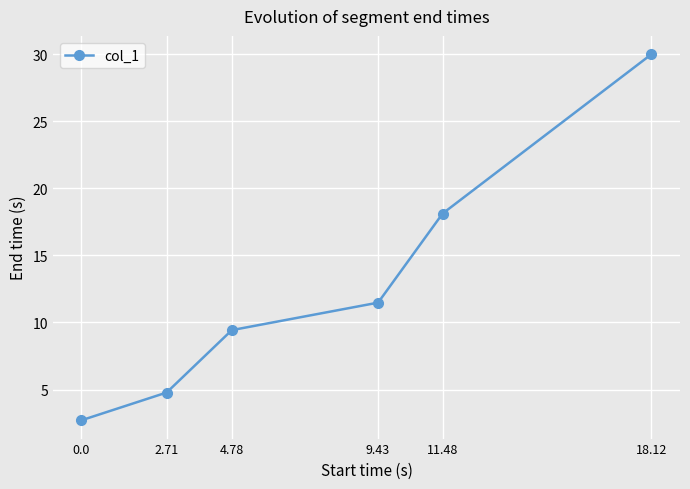

Rank the categories by value from lowest to highest.

0.0, 2.71, 4.78, 9.43, 11.48, 18.12